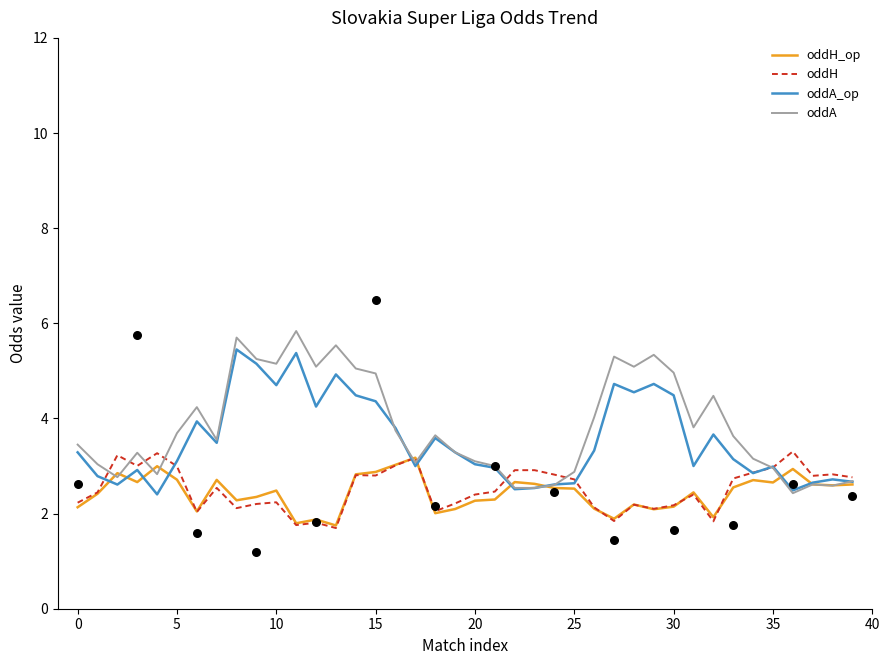

What are all the series names shown in the legend?

oddH_op, oddH, oddA_op, oddA